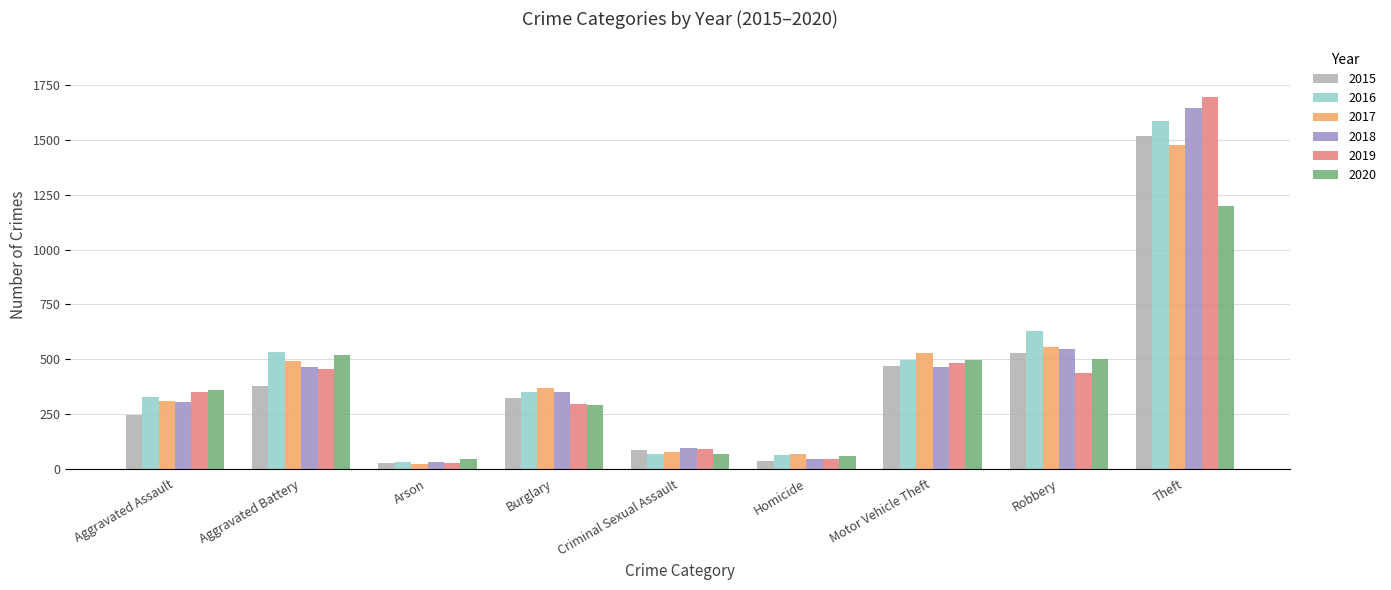

What is the lowest value of the 2015 series?

26